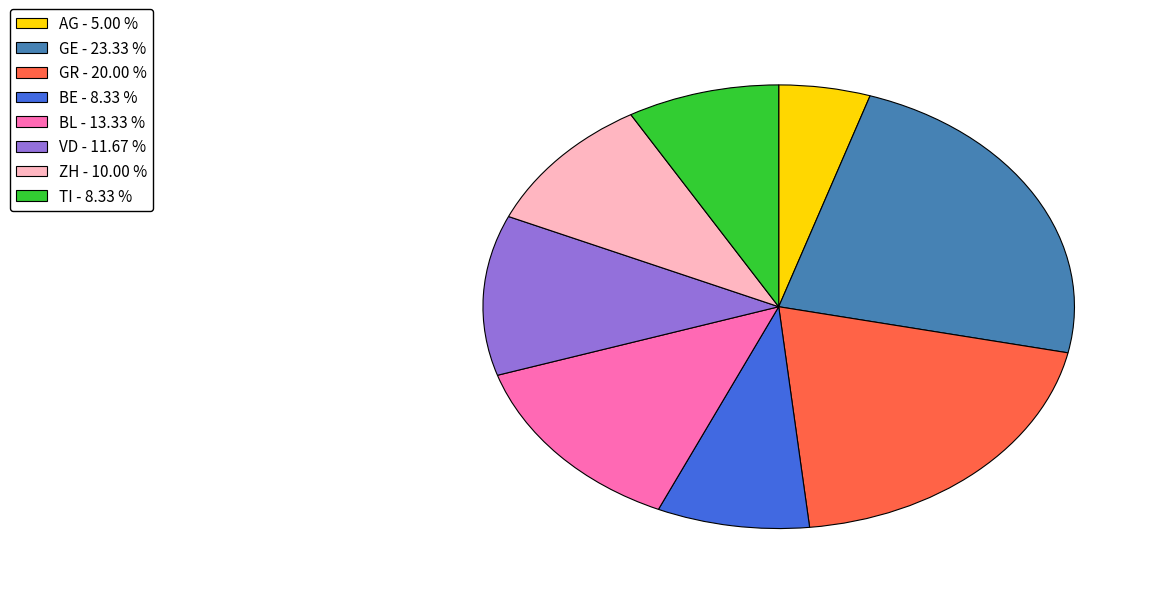

Is the sum of AG - 5.00 % and ZH - 10.00 % greater than half?

No